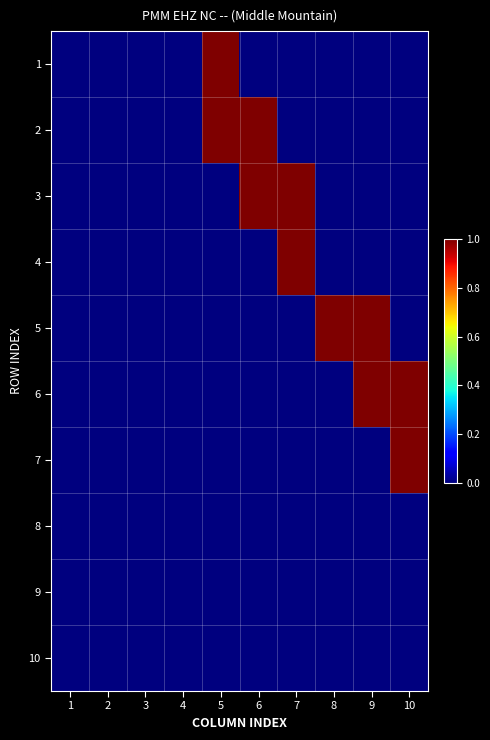

At which category is the sum across all series the highest?

5